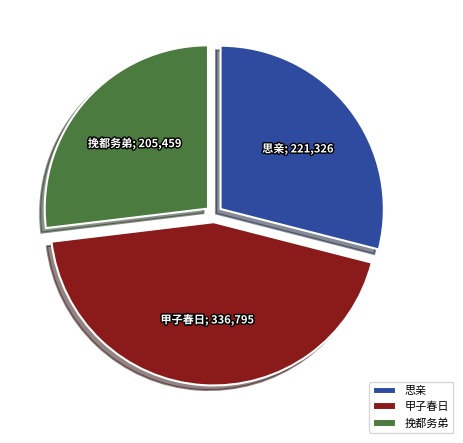

Is 甲子春日 the majority of the pie?

No